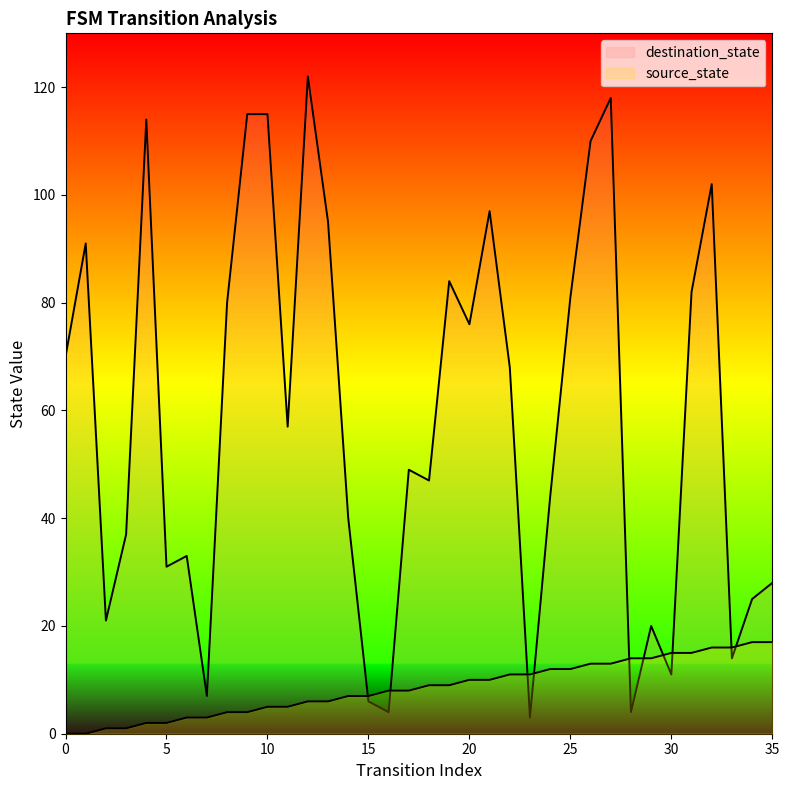

How many intersections are there between destination_state and source_state?

10